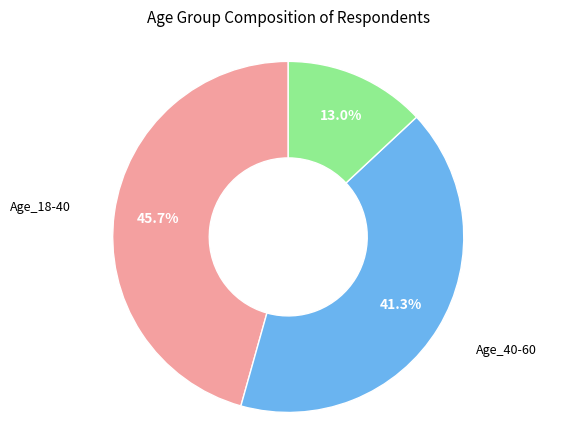

Does any single category account for the majority?

No